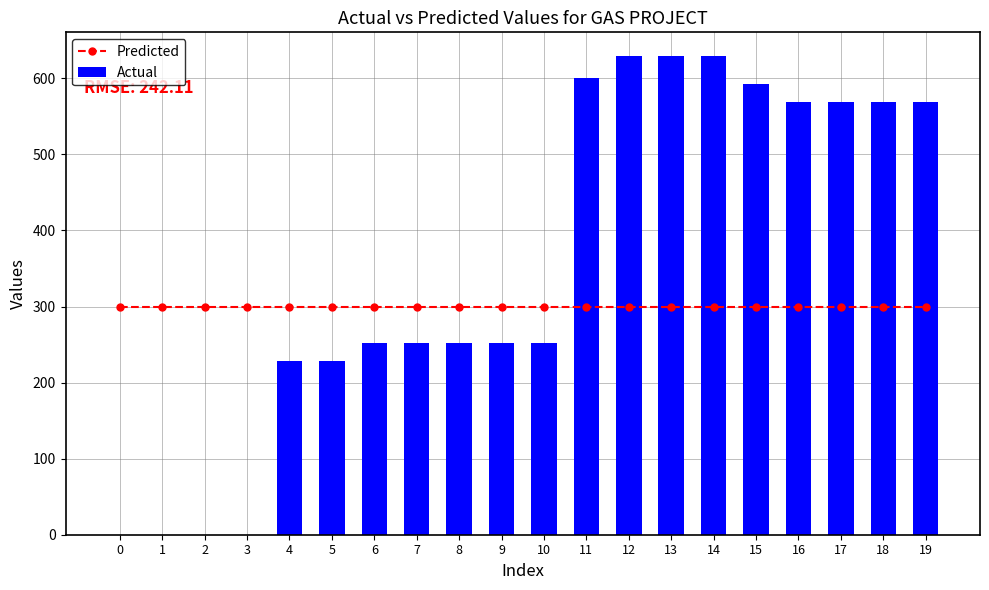

What is the highest value of the Predicted series?

300